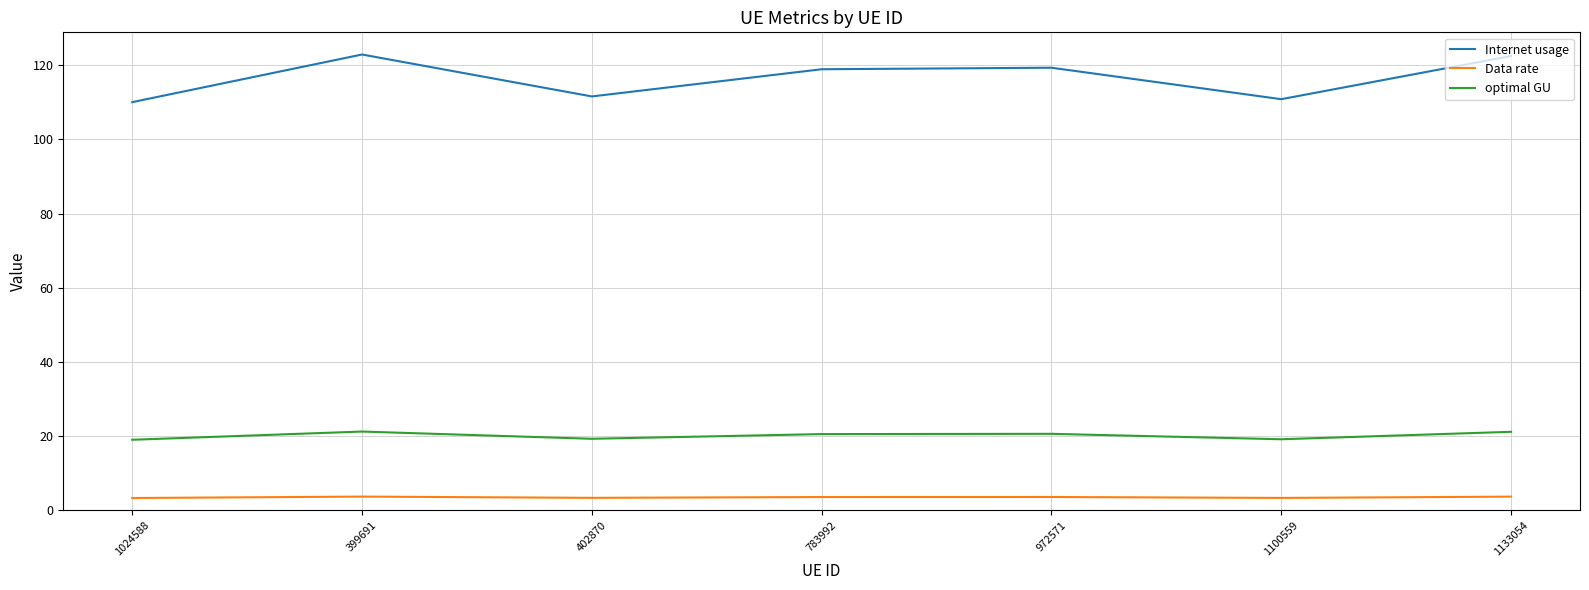

What is the total value across all series at 1133054?

147.3